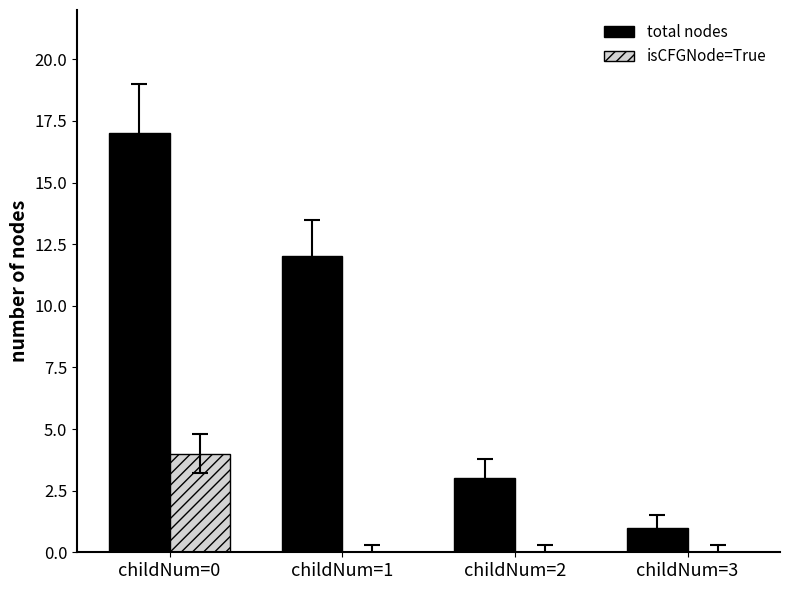

What is the highest value of the total nodes series?

17